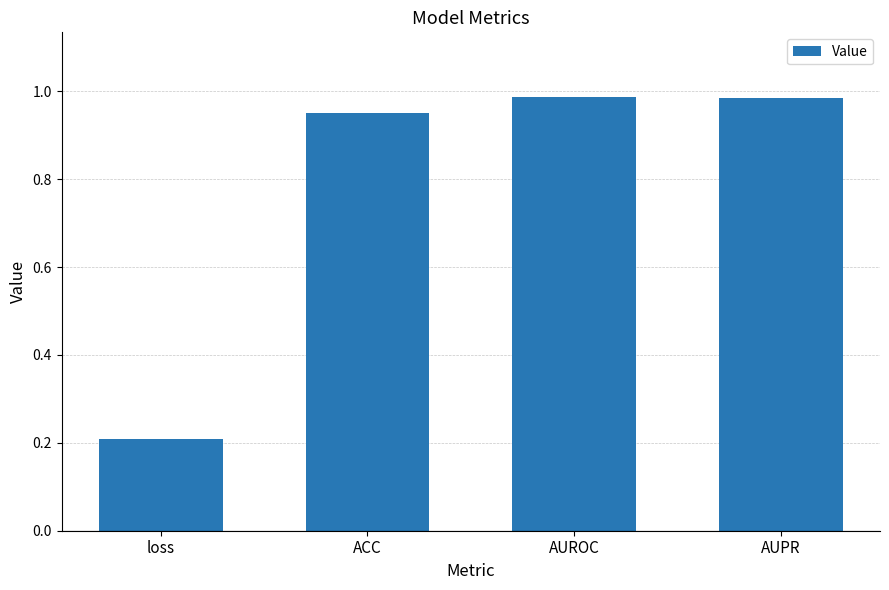

The chart shows a value of 0.2 at loss. True or false?

True